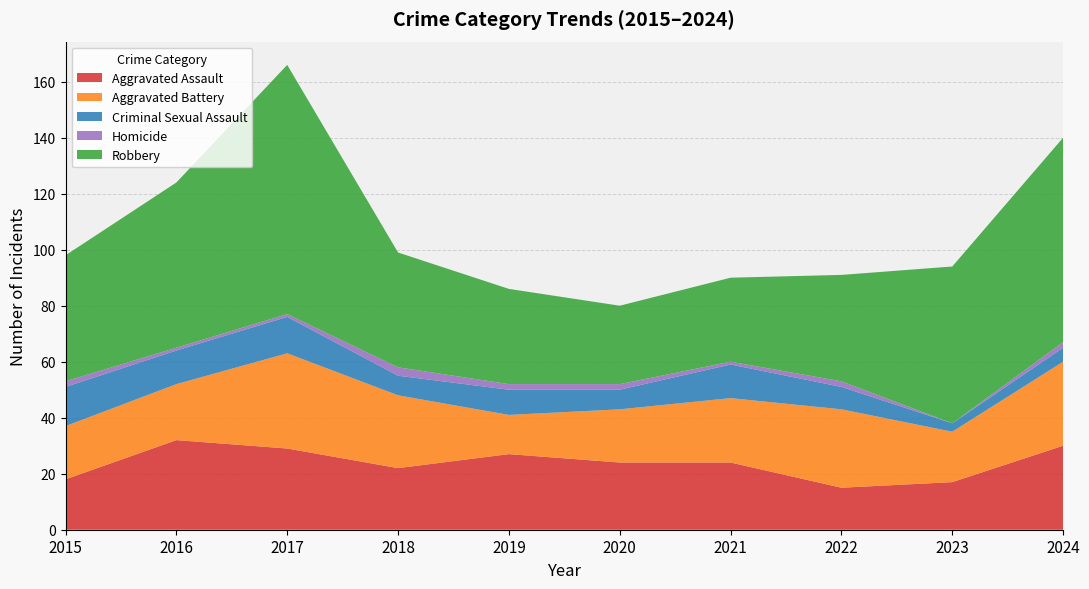

Reading left to right, what are all the values shown in this chart?

Aggravated Assault: 18	32	29	22	27	24	24	15	17	30
Aggravated Battery: 19	20	34	26	14	19	23	28	18	30
Criminal Sexual Assault: 14	12	13	7	9	7	12	8	3	5
Homicide: 2	1	1	3	2	2	1	2	0	2
Robbery: 45	59	89	41	34	28	30	38	56	73